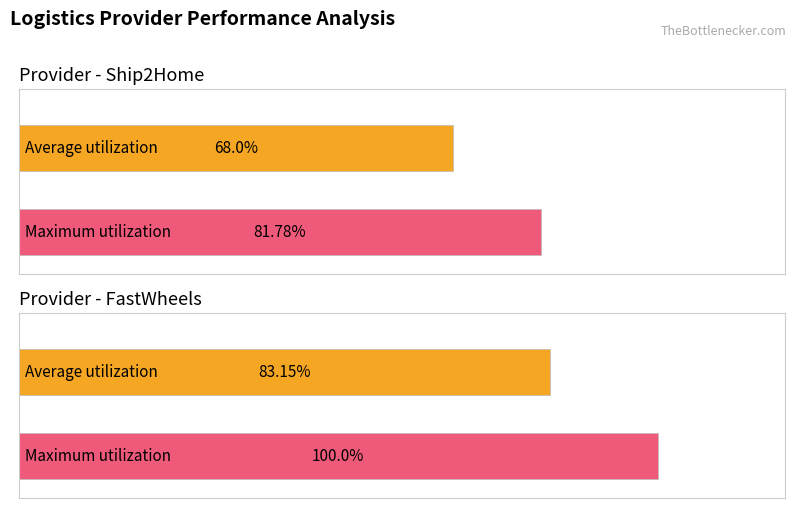

How many values in the Maximum utilization series are below 100?

1